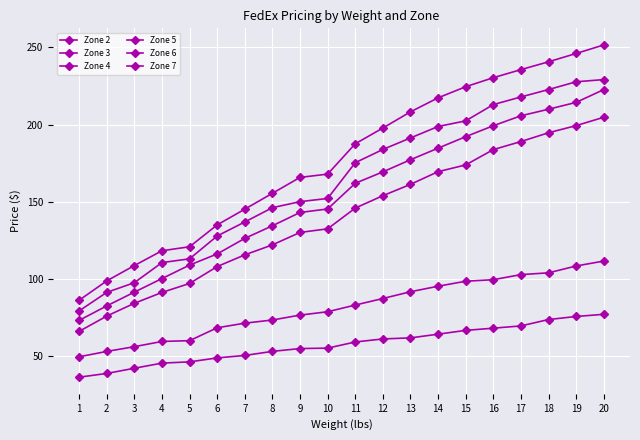

How many values in the Zone 2 series are below 59?

10